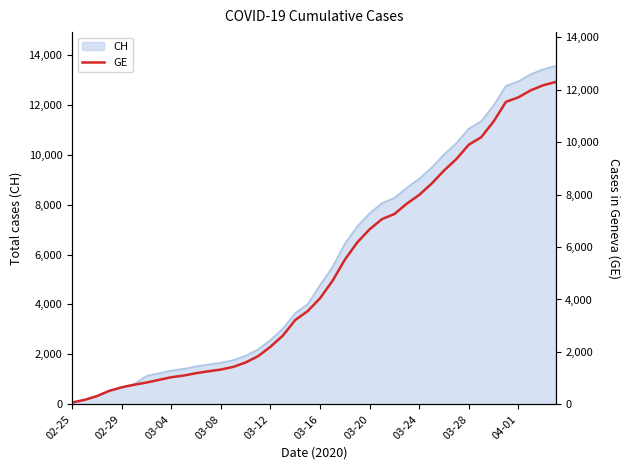

How many values exceed 4248?

19